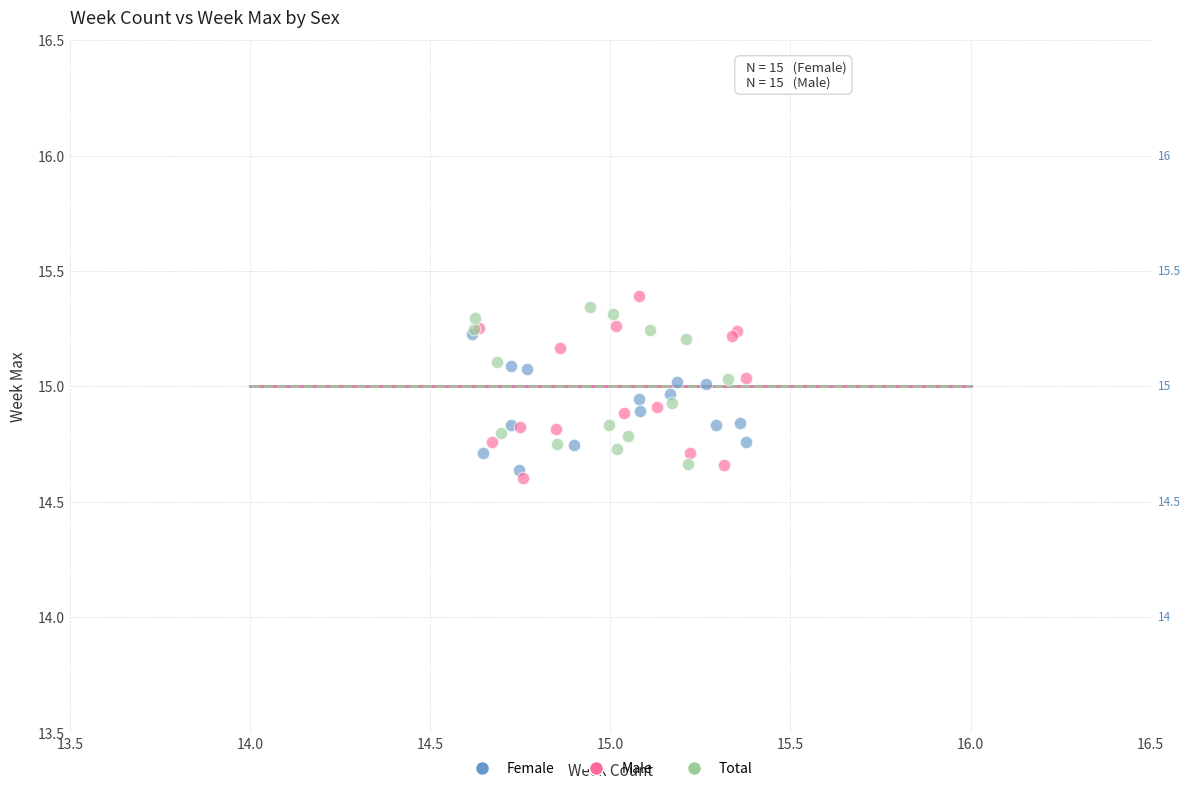

Which series has the largest Y range (max minus min)?

Male